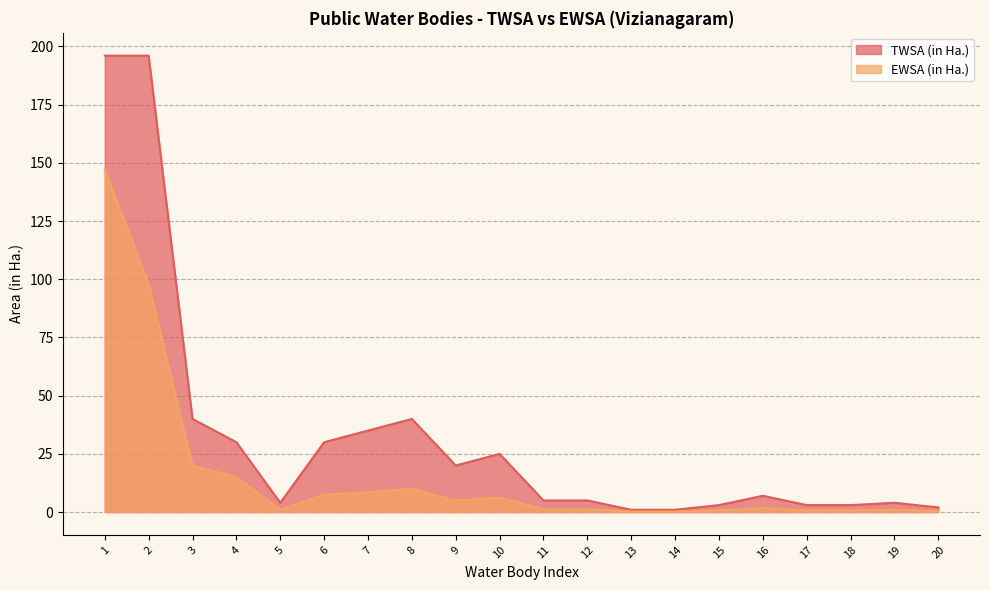

True or false: TWSA (in Ha.) and EWSA (in Ha.) intersect in this chart.

False